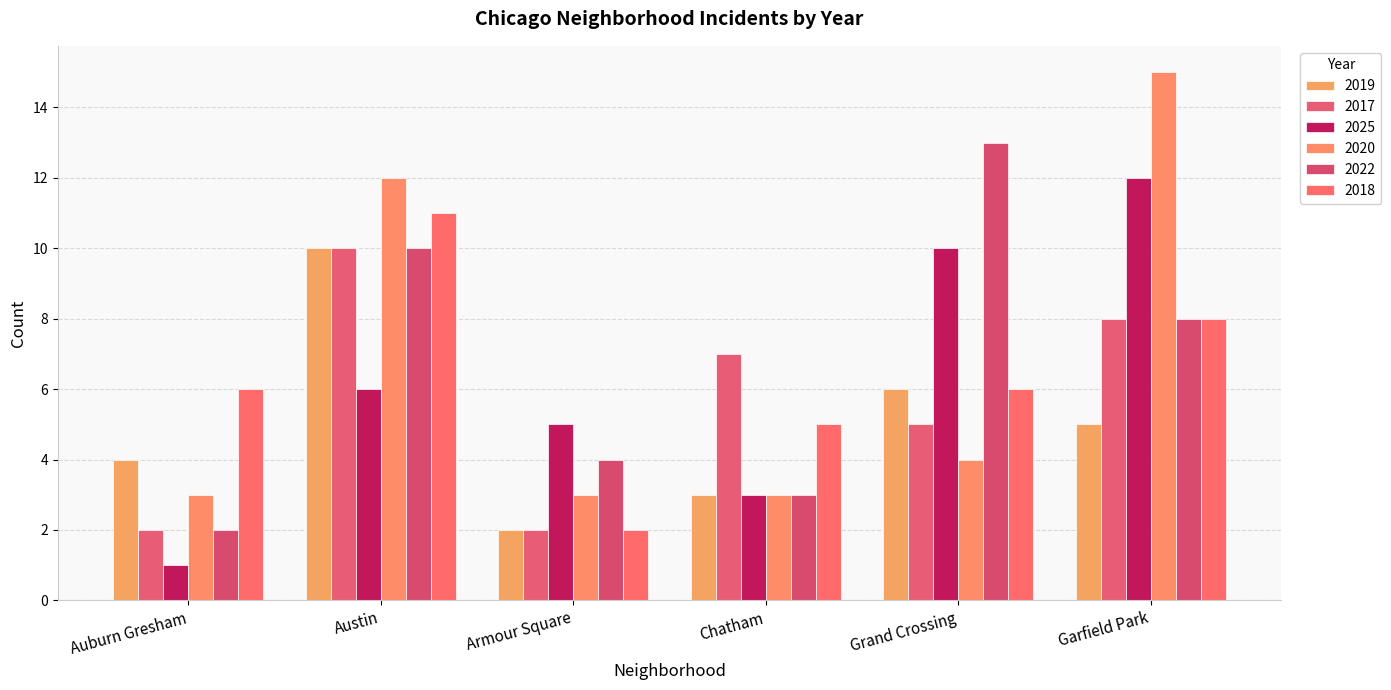

Is the value of 2022 at Garfield Park greater than the value of 2017 at Austin?

No